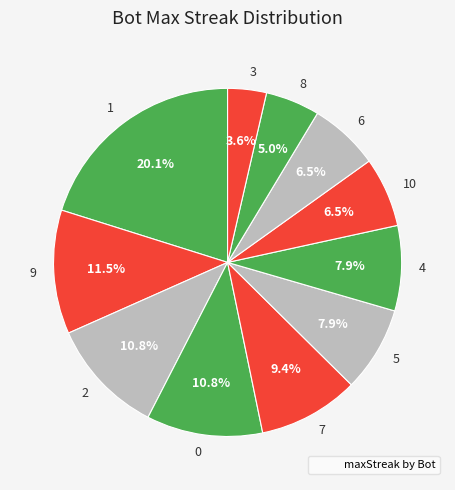

Which slice is the smallest?

3